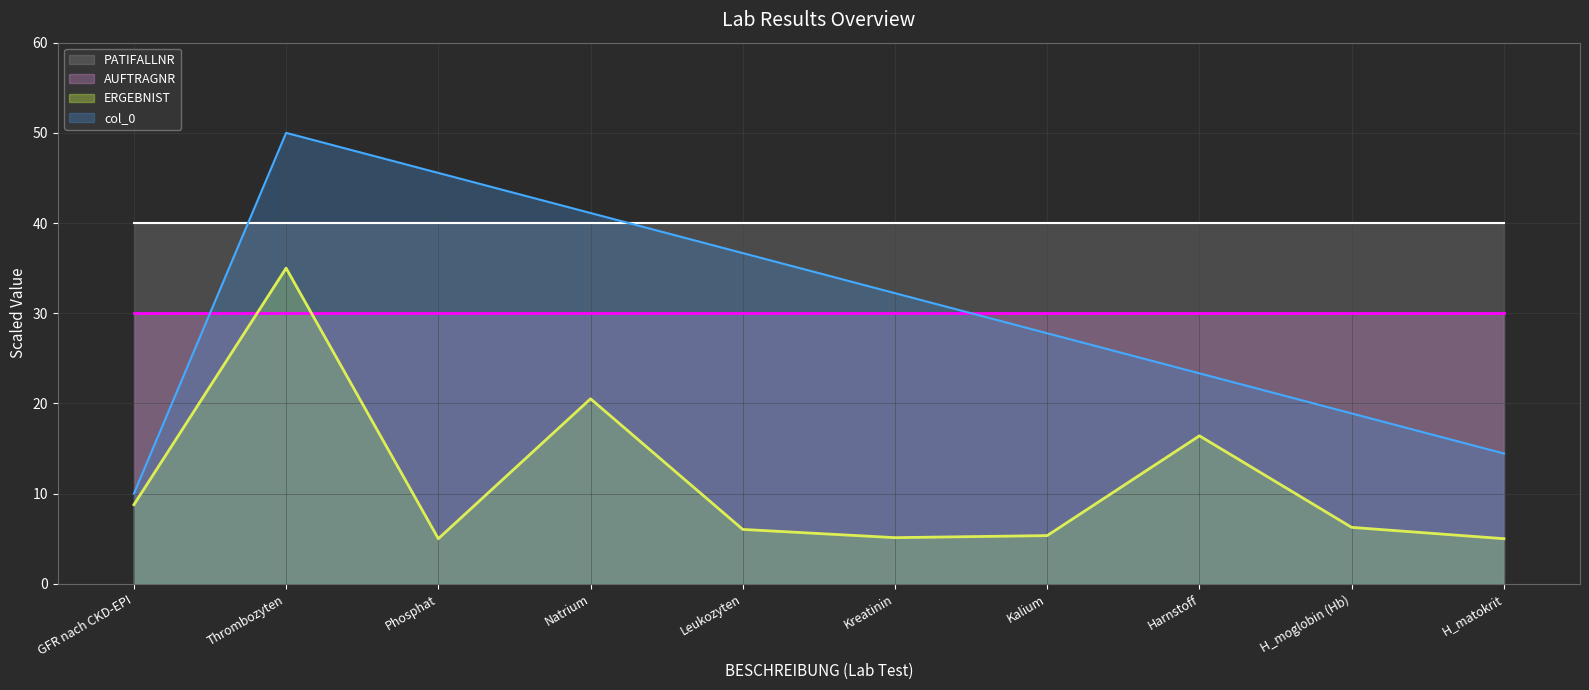

What is the minimum value for PATIFALLNR?

40.0